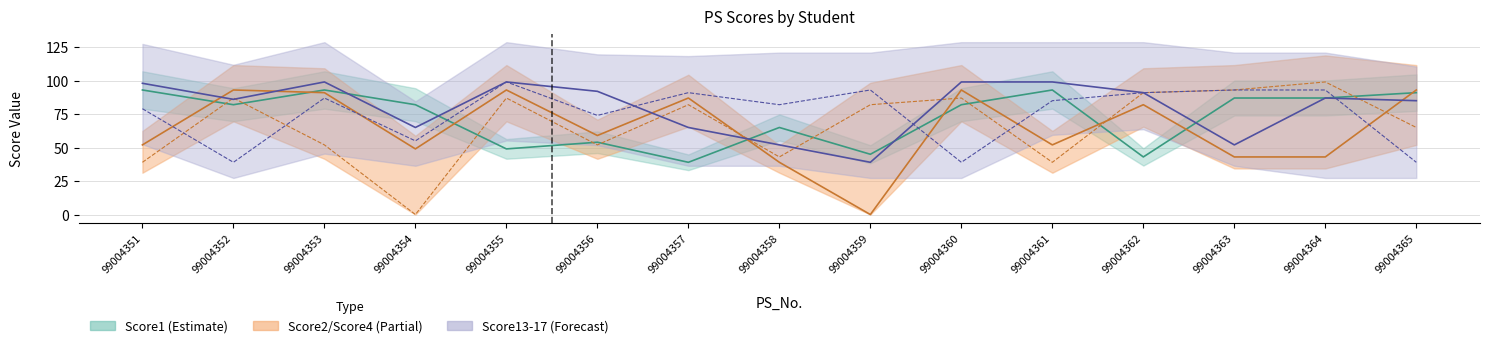

After their last crossing, which series has the higher values: Score13Score14 or Score1?

Score1